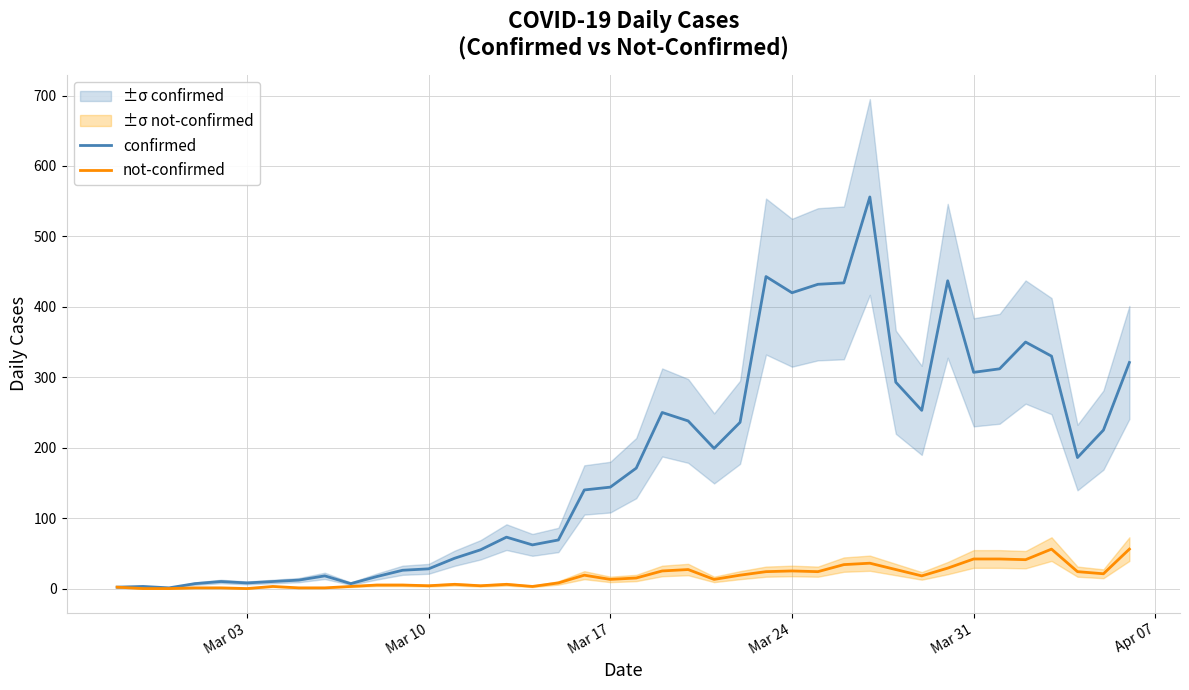

True or false: confirmed and not-confirmed cross at least once.

False